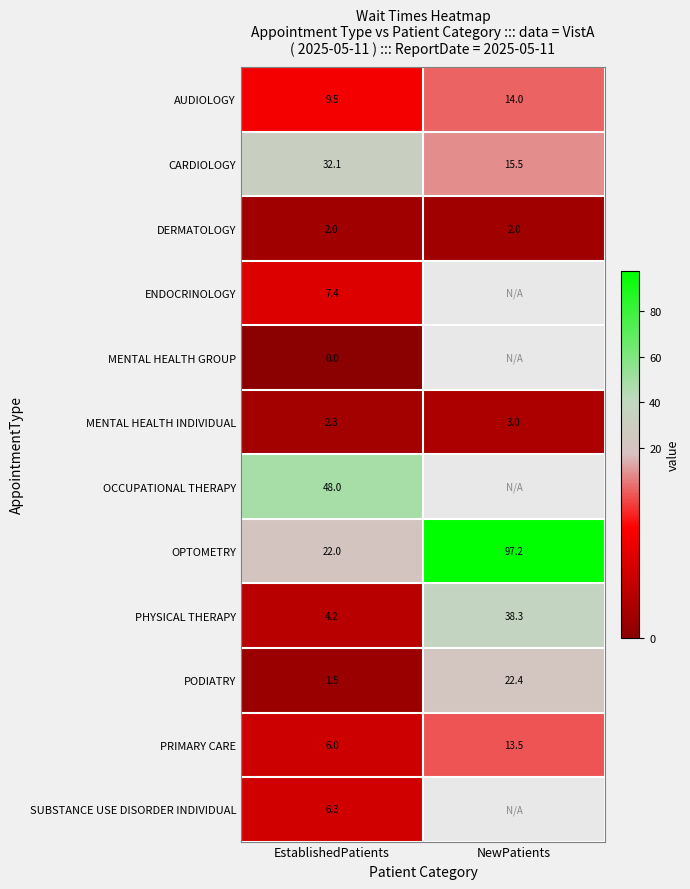

Rank the categories by PHYSICAL THERAPY value from highest to lowest.

NewPatients, EstablishedPatients